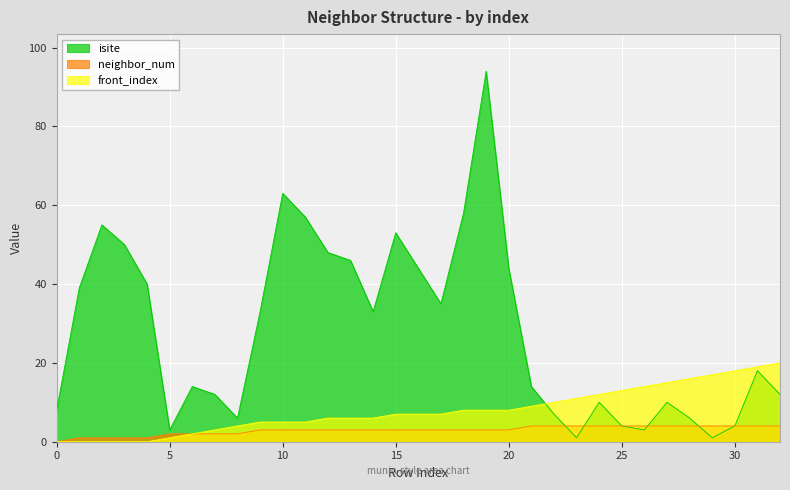

True or false: isite has more than 1 points higher than both neighbors.

True